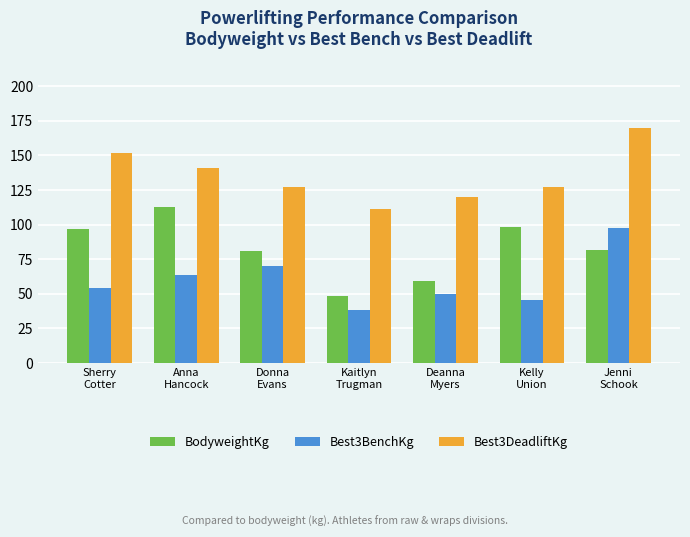

What is the greatest value displayed?

170.1